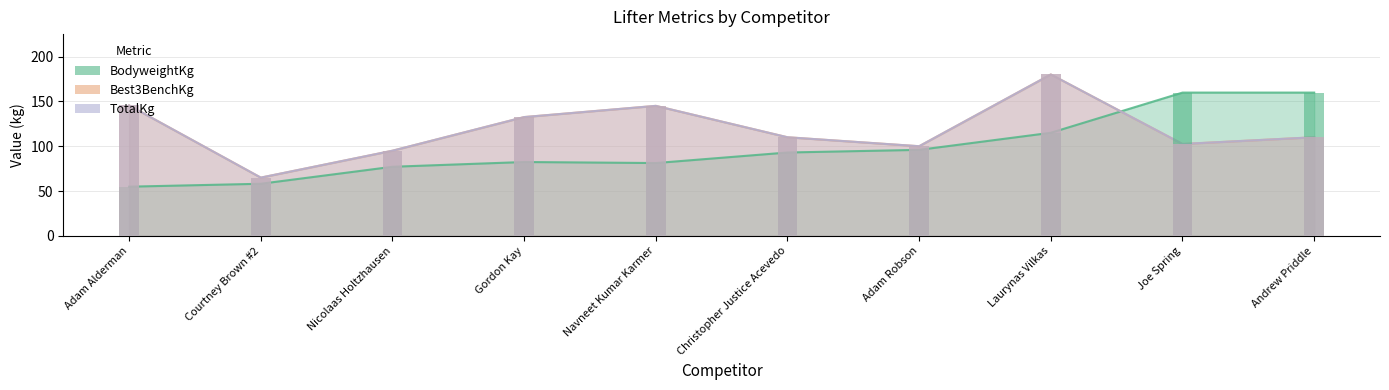

Is it true that Best3BenchKg equals 145.9 at Joe Spring?

False